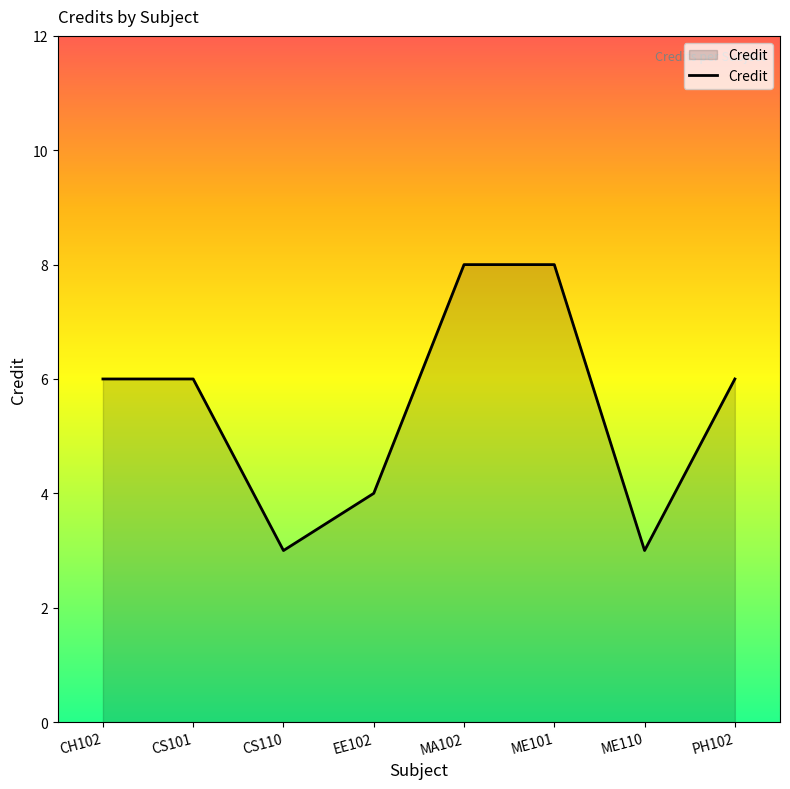

Reading left to right, list all the values displayed in this chart.

6	6	3	4	8	8	3	6